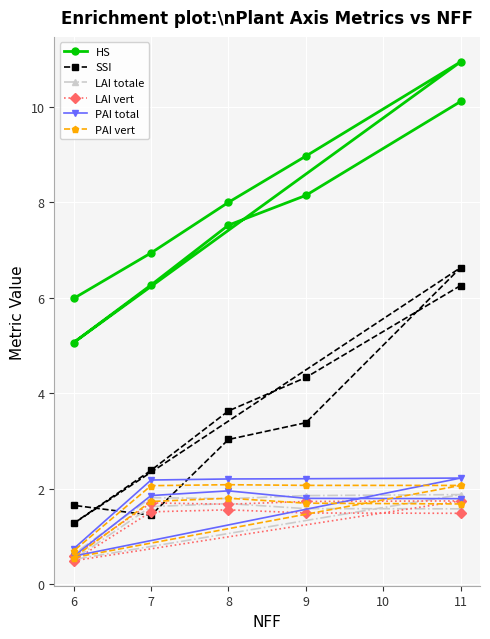

True or false: LAI vert has more than 0 interior local peaks.

True